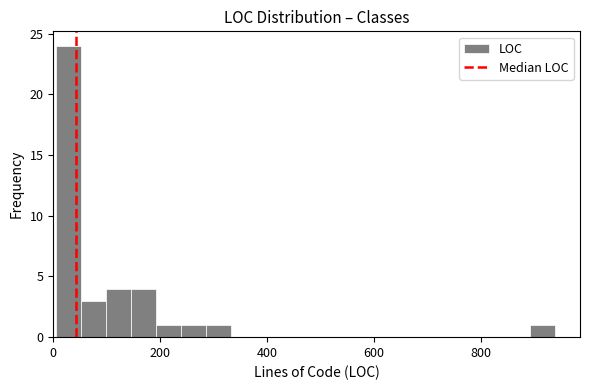

Around what value on the x-axis is the tallest bar? Give the approximate position of its centre, as read against the axis.

20